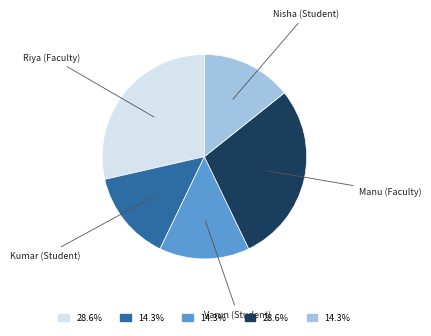

True or false: Varun (Student) accounts for 14% of the total.

True